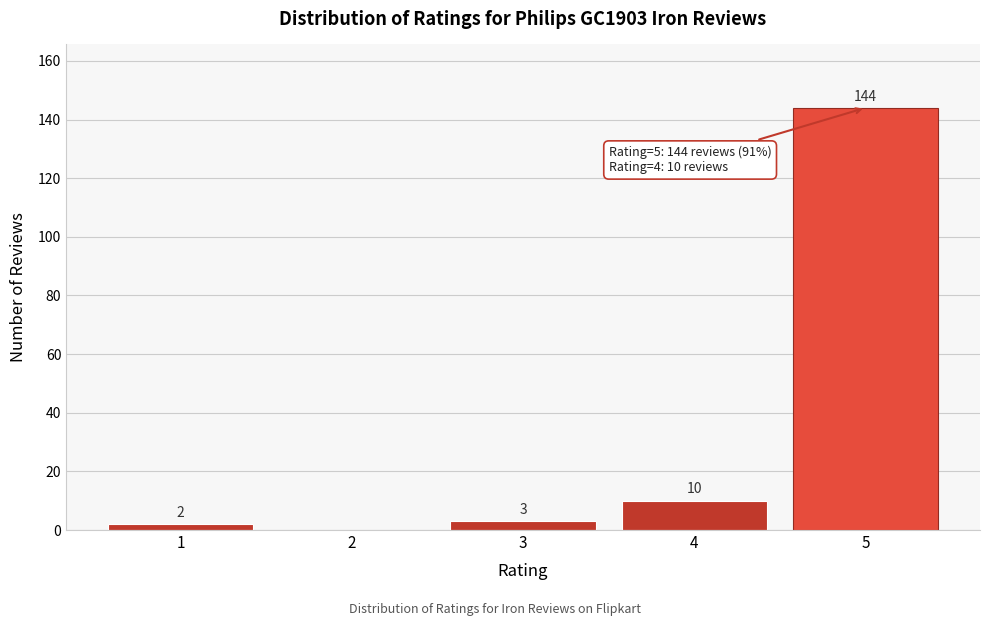

Reading left to right, transcribe all the data shown in this chart.

1=2	2=0	3=3	4=10	5=144